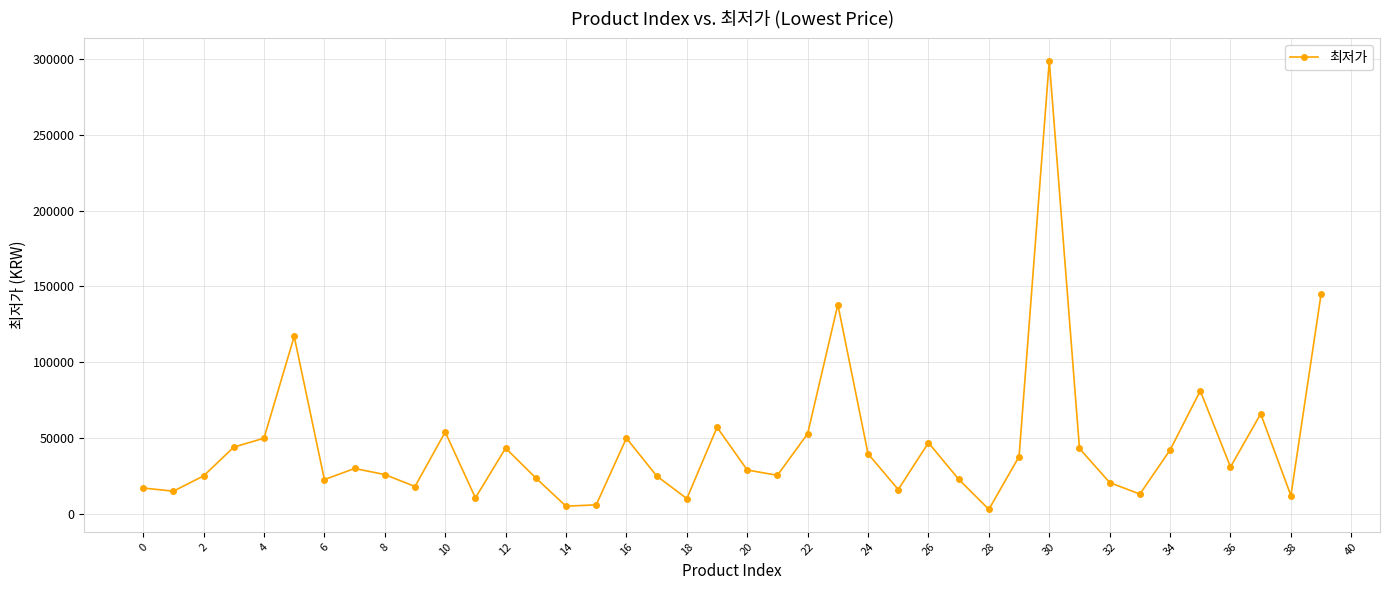

How many values are below 29800?

20